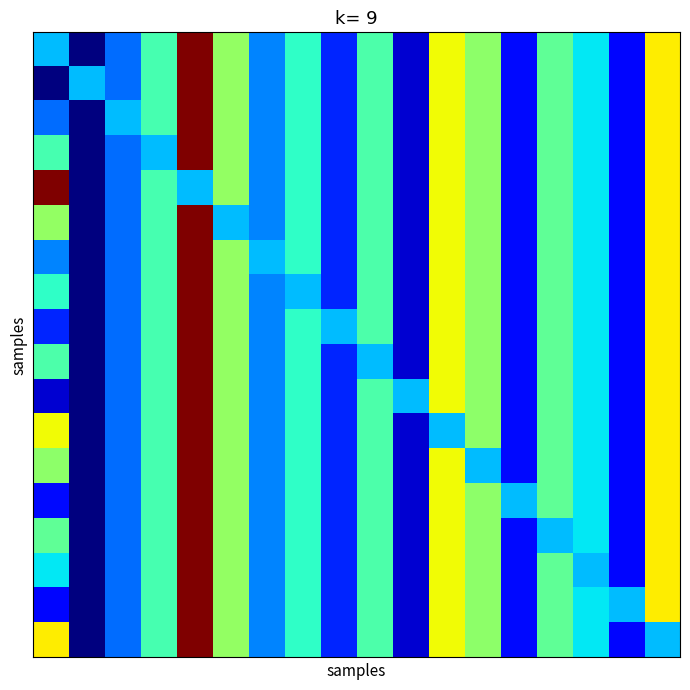

At which category does the chart reach its peak across all series?

4